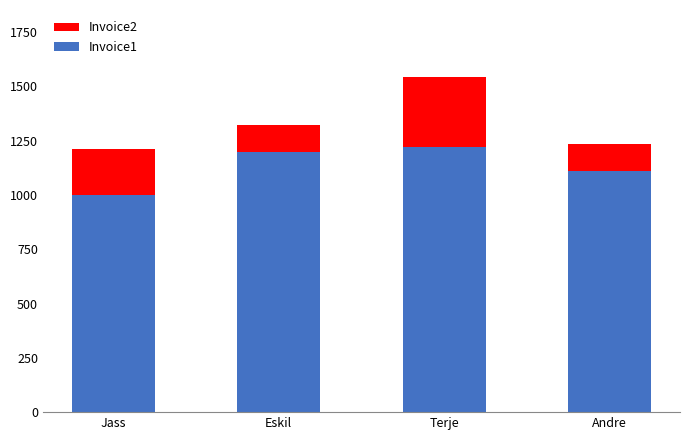

True or false: Invoice1 has a value of 1221 at Terje.

True